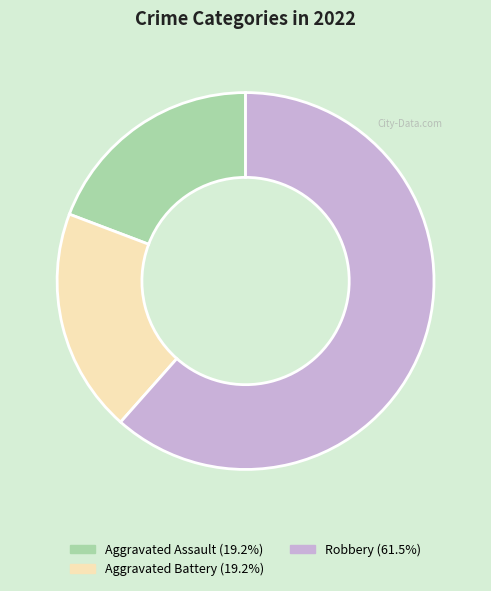

Is Aggravated Assault the majority of the pie?

No